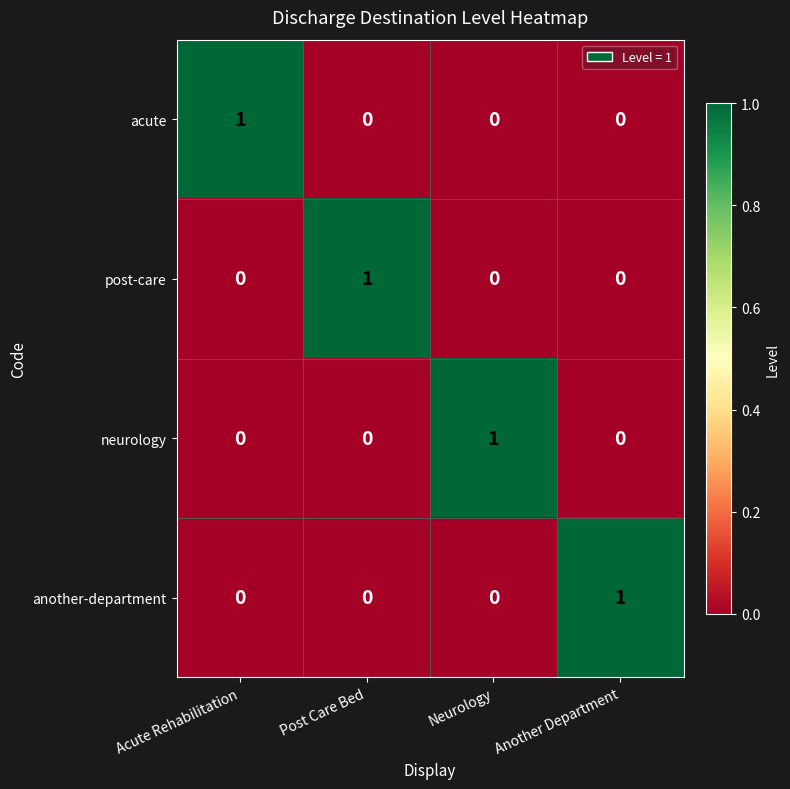

Reading right to left, list all the values displayed in this chart.

acute: Another Department=0	Neurology=0	Post Care Bed=0	Acute Rehabilitation=1
post-care: Another Department=0	Neurology=0	Post Care Bed=1	Acute Rehabilitation=0
neurology: Another Department=0	Neurology=1	Post Care Bed=0	Acute Rehabilitation=0
another-department: Another Department=1	Neurology=0	Post Care Bed=0	Acute Rehabilitation=0